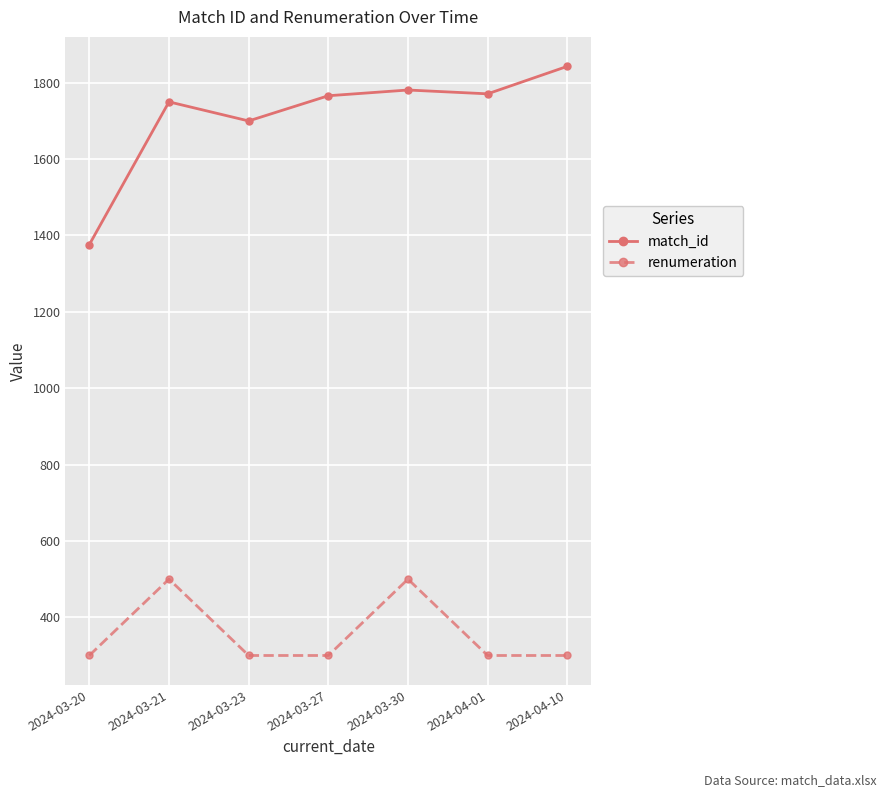

Rank the series at 2024-04-01 from lowest to highest value.

renumeration, match_id